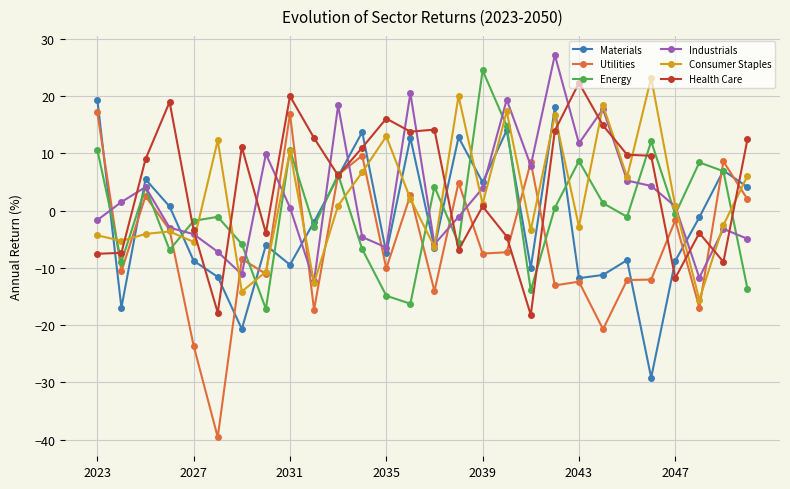

Count the number of data series in this chart.

6